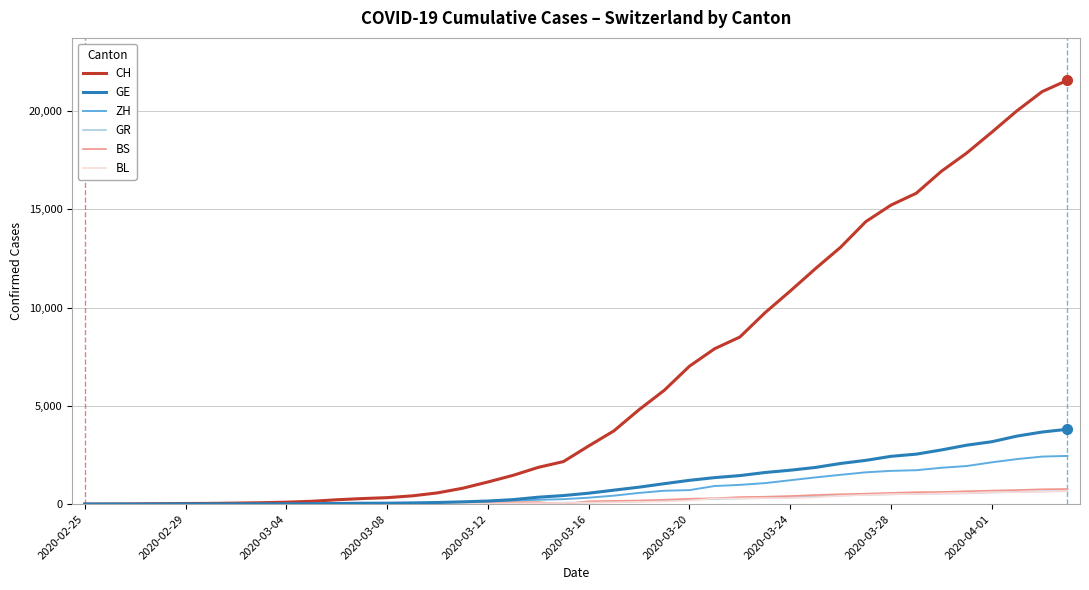

Which series has the largest total across all categories?

CH